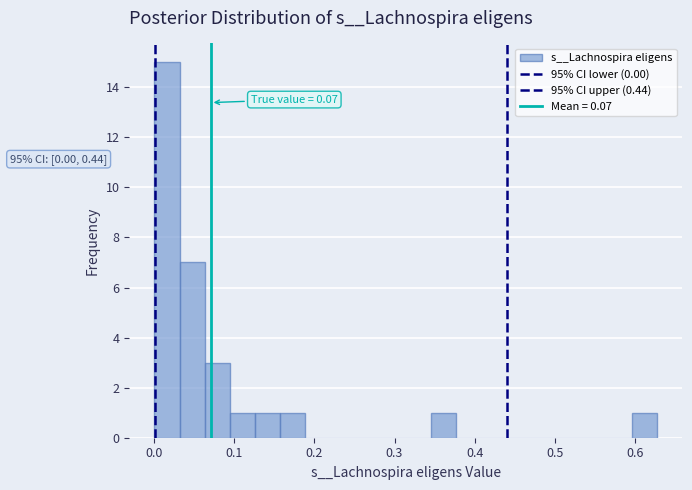

Read against the x-axis, roughly where is the centre of the tallest bar?

0.02